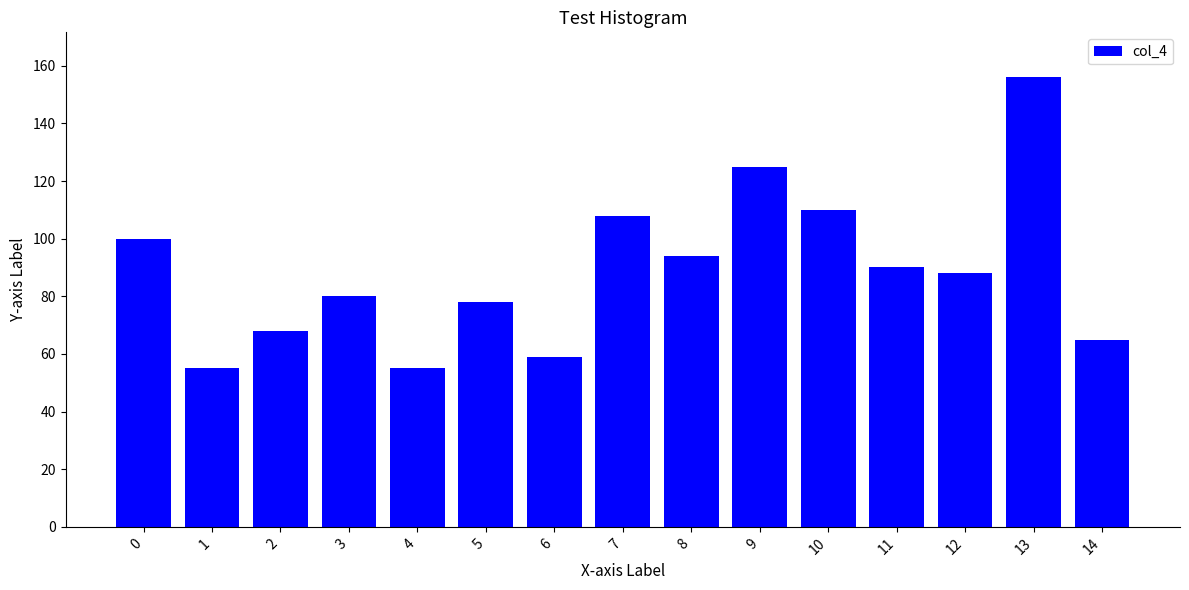

Reading left to right, extract all data points from this chart.

100	55	68	80	55	78	59	108	94	125	110	90	88	156	65